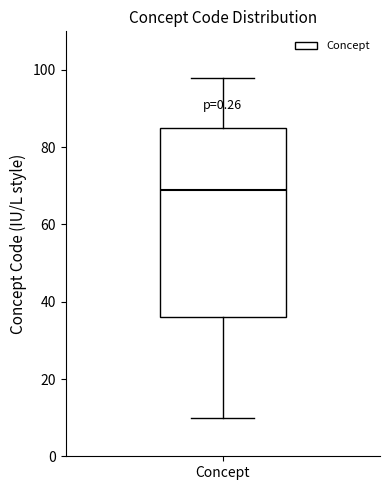

Read this box plot against the y-axis: the position of the median line, the range covered by the box, and the ends of both whiskers. The values are not printed on the chart, so give them approximately, as read against the axis.

median 70, box 36 to 86, whiskers 10 to 98